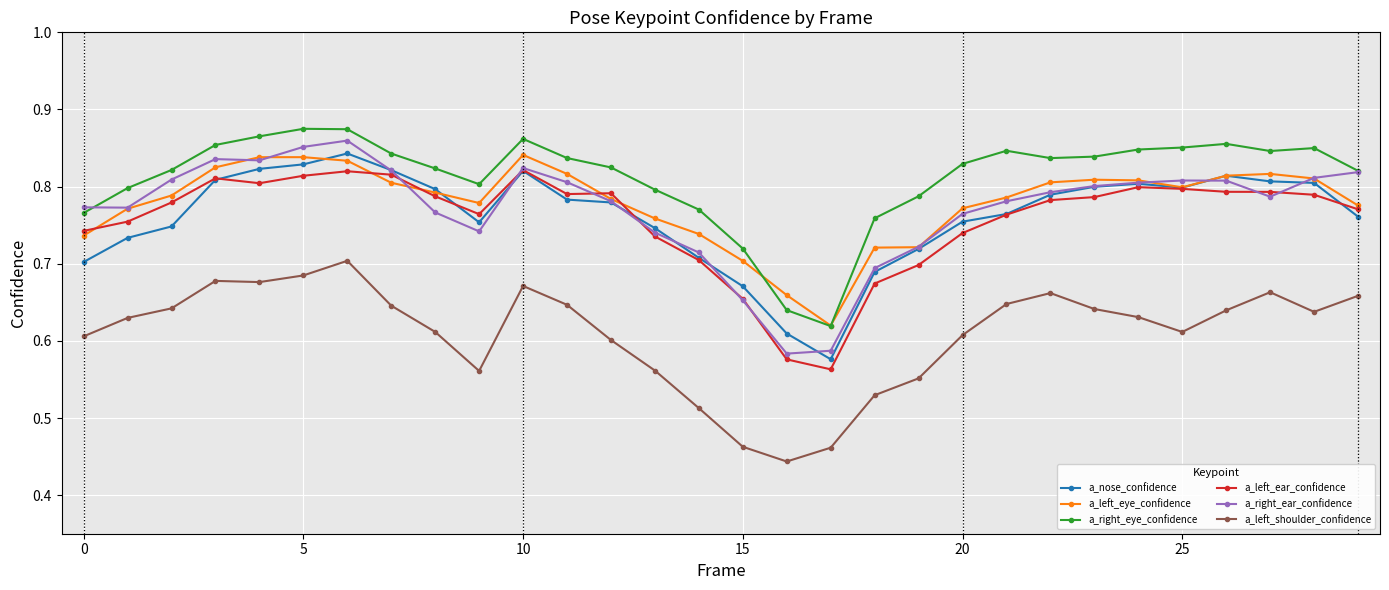

At how many categories does at least one series exceed 0?

30